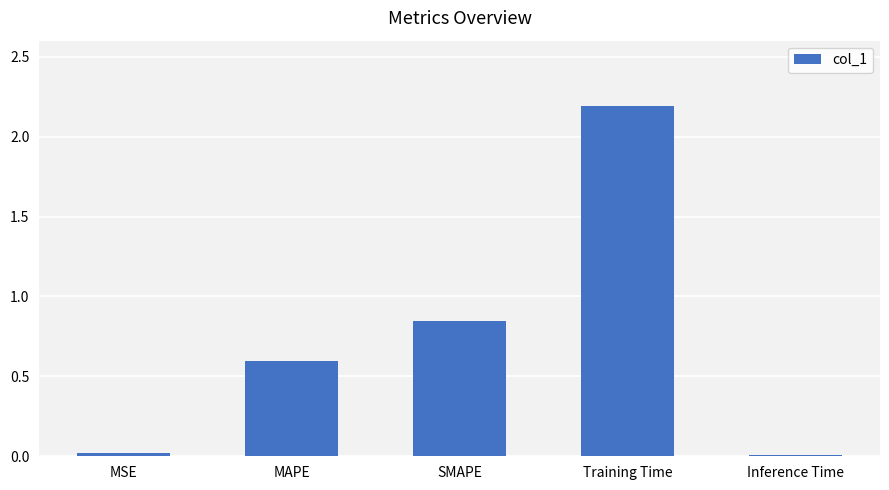

The chart shows a value of 0.0 at MSE. True or false?

True